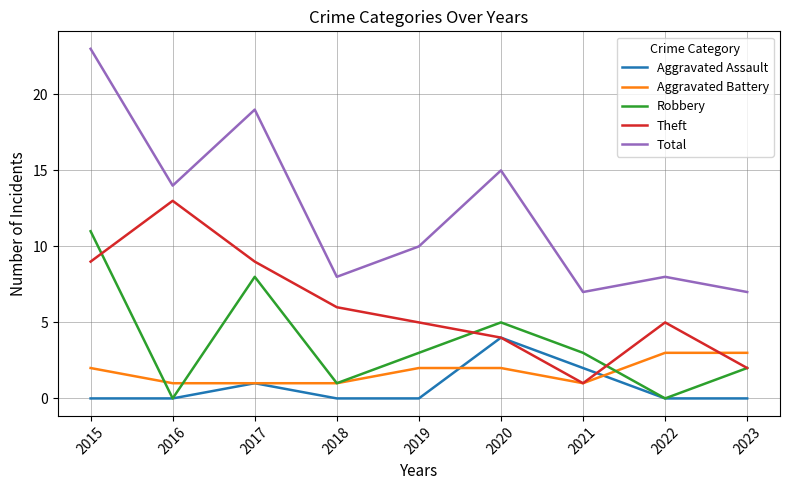

How many values in the Robbery series are below 3?

4